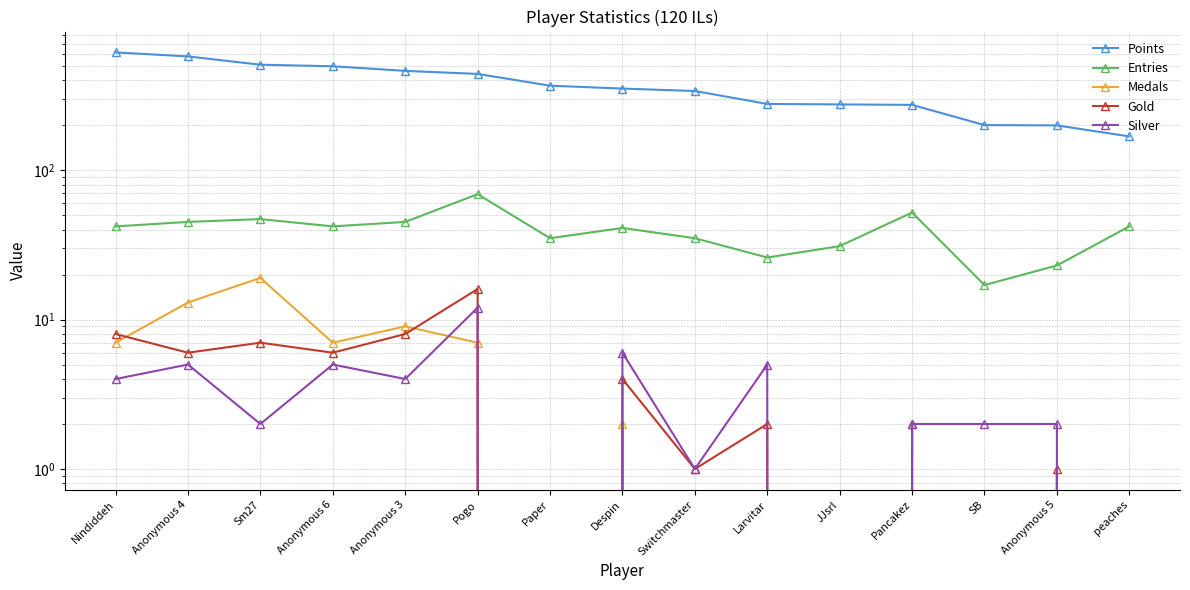

What is the average value of the Medals series?

4